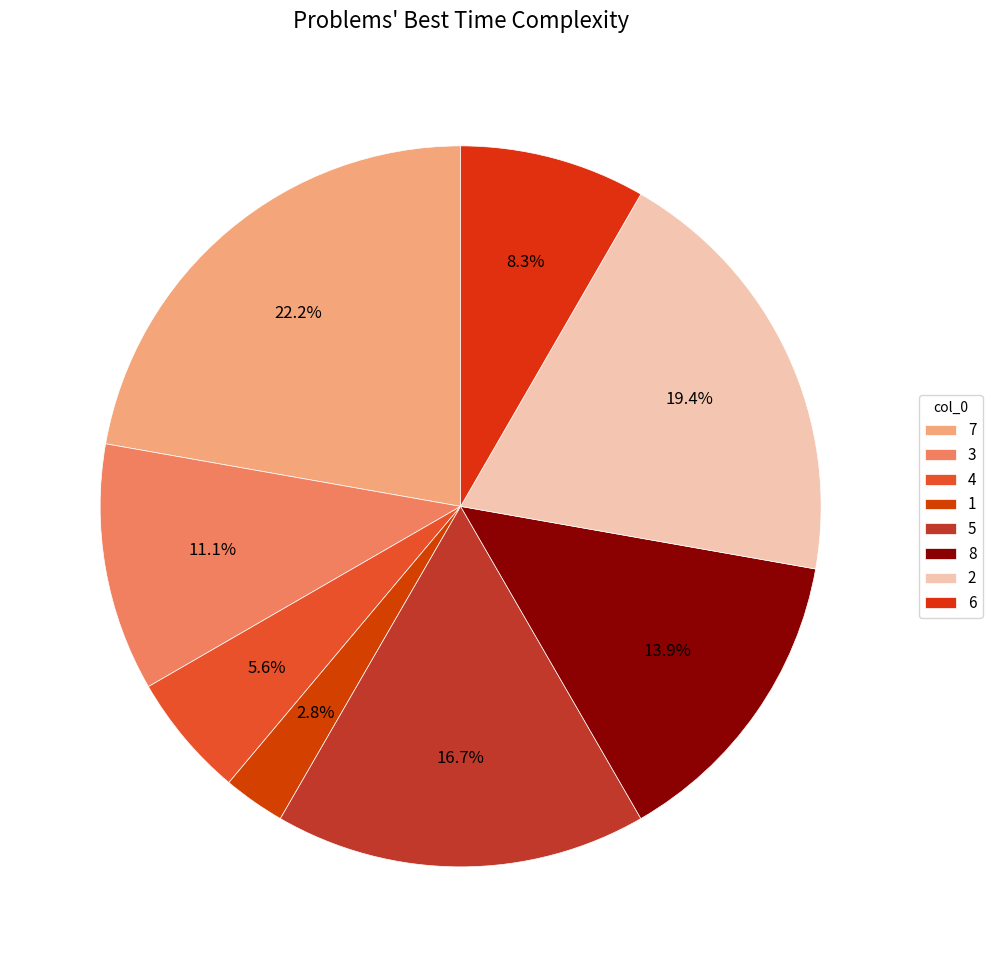

Count the number of slices in the pie.

8